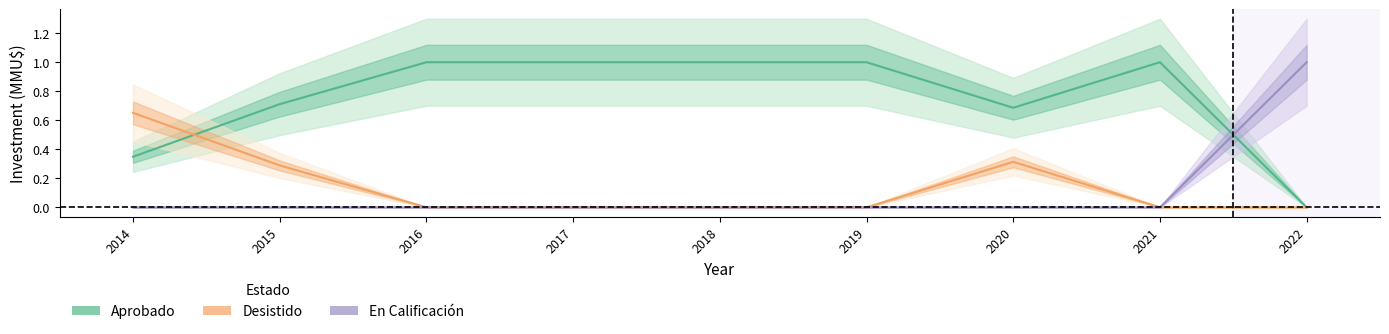

True or false: Aprobado has a value of 0.3 at 2021.

False